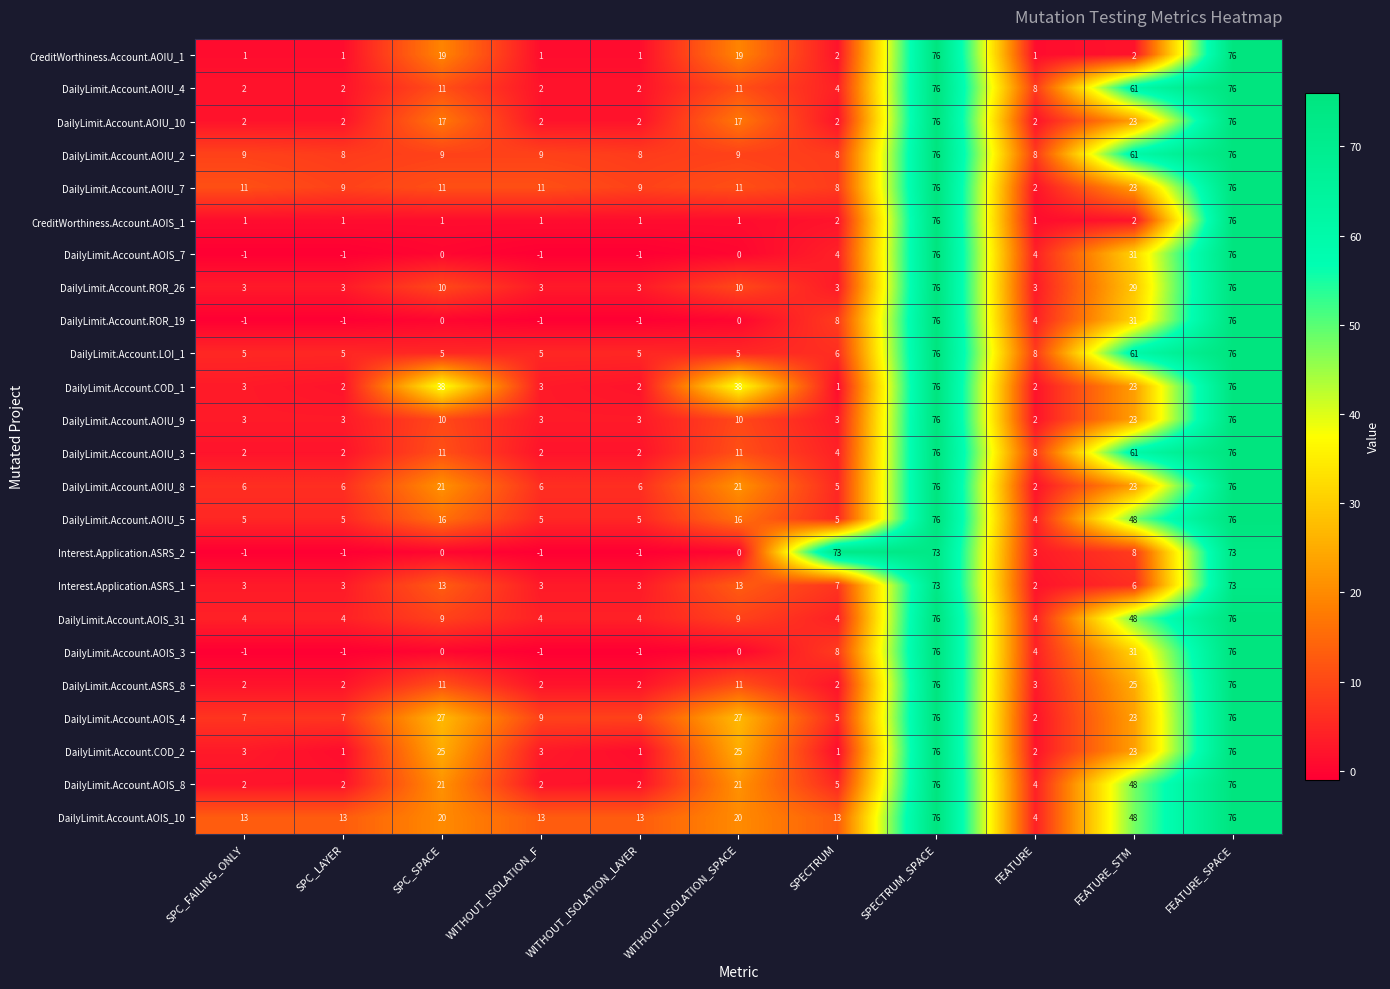

True or false: DailyLimit.Account.AOIS_31 has a value of 1 at WITHOUT_ISOLATION_F.

False